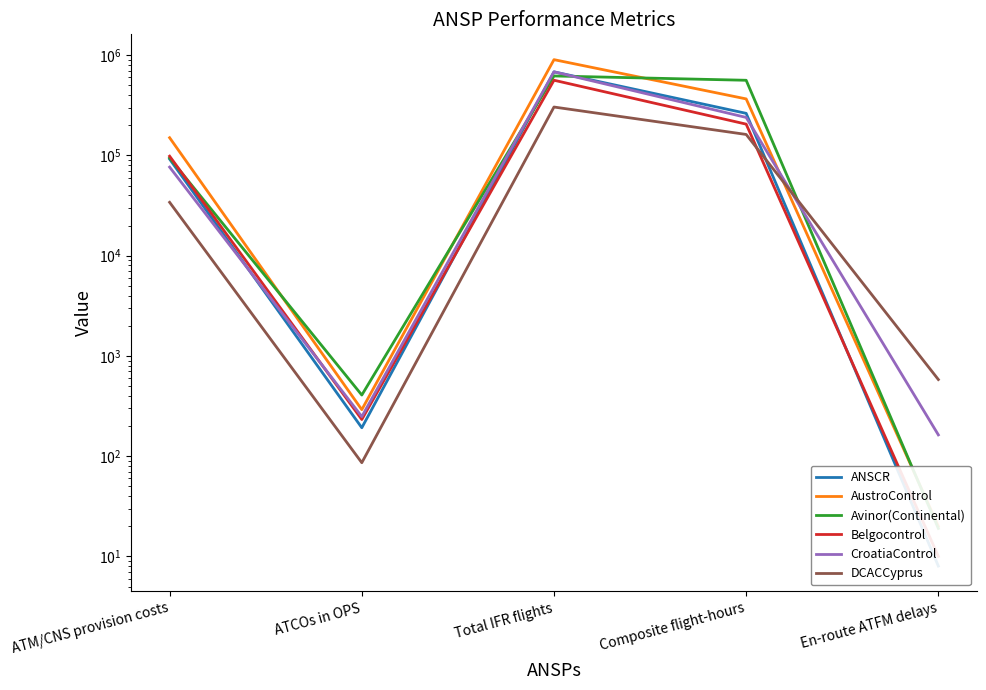

Reading left to right, list all the values displayed in this chart.

ANSCR: ATM/CNS provision costs=92051	ATCOs in OPS=192	Total IFR flights=682563	Composite flight-hours=263155	En-route ATFM delays=8
AustroControl: ATM/CNS provision costs=150346	ATCOs in OPS=291	Total IFR flights=903549	Composite flight-hours=366680	En-route ATFM delays=20
Avinor(Continental): ATM/CNS provision costs=94434	ATCOs in OPS=407	Total IFR flights=621113	Composite flight-hours=562617	En-route ATFM delays=19
Belgocontrol: ATM/CNS provision costs=98393	ATCOs in OPS=232	Total IFR flights=563112	Composite flight-hours=205396	En-route ATFM delays=10
CroatiaControl: ATM/CNS provision costs=76524	ATCOs in OPS=248	Total IFR flights=683320	Composite flight-hours=239577	En-route ATFM delays=163
DCACCyprus: ATM/CNS provision costs=34084	ATCOs in OPS=86	Total IFR flights=304328	Composite flight-hours=162044	En-route ATFM delays=581